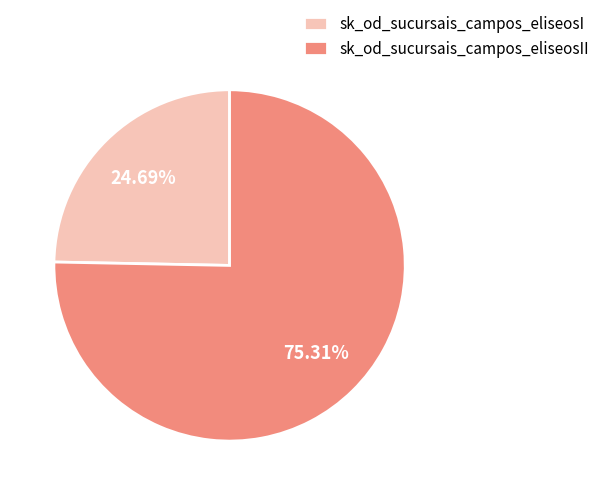

To the nearest percent, what percentage of the pie is sk_od_sucursais_campos_eliseosI?

25%